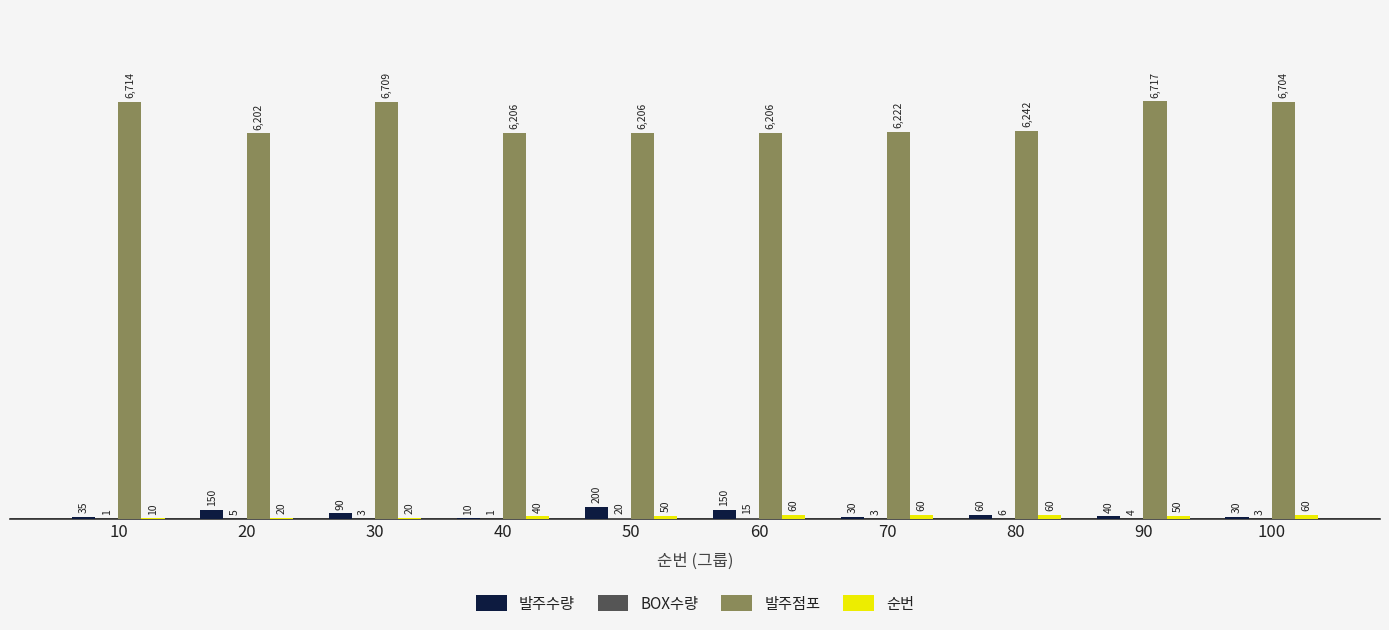

Which series changed the most between 30 and 40?

발주점포